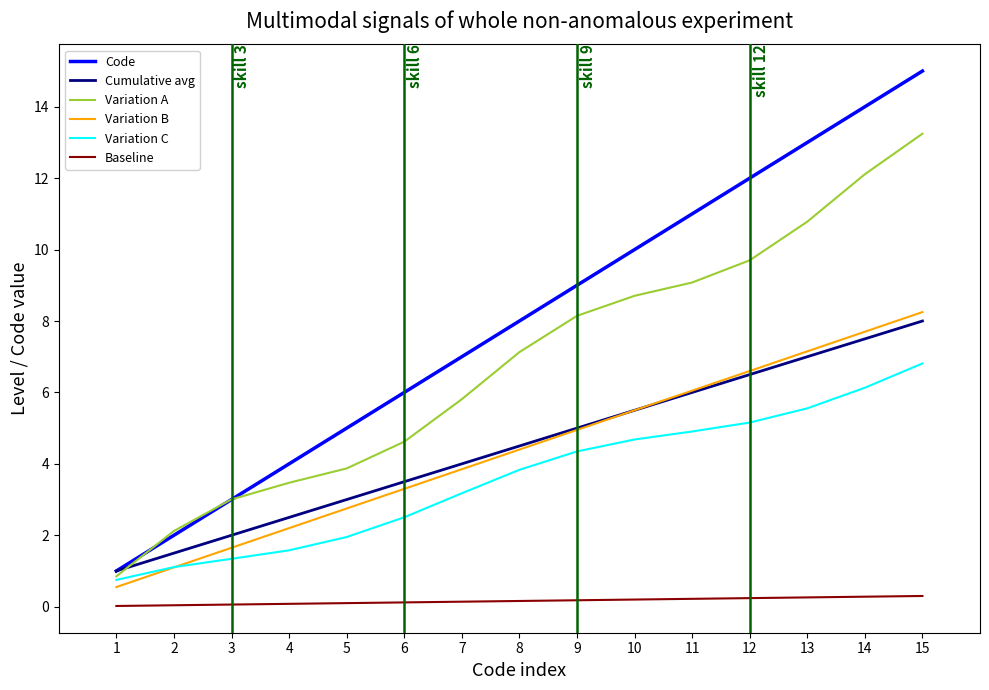

The Cumulative avg series shows 8.7 at 9. True or false?

False